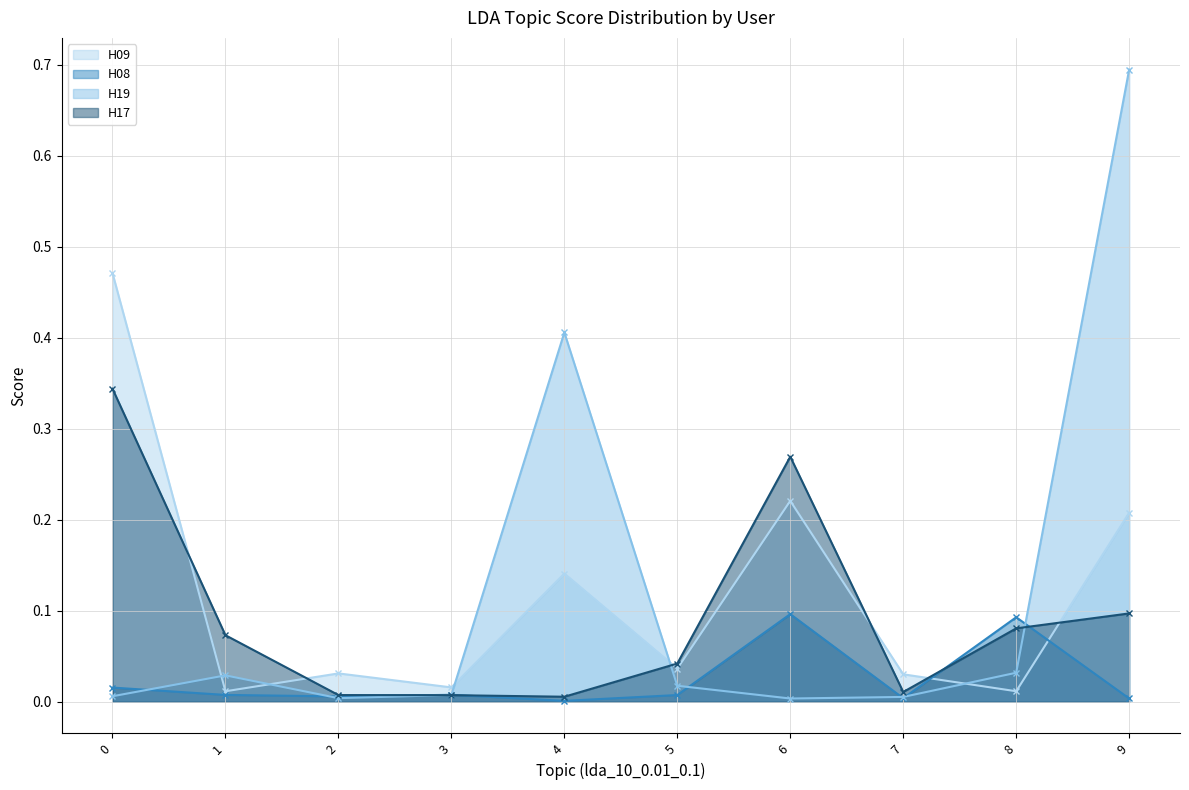

How many intersections are there between H19 and H17?

3